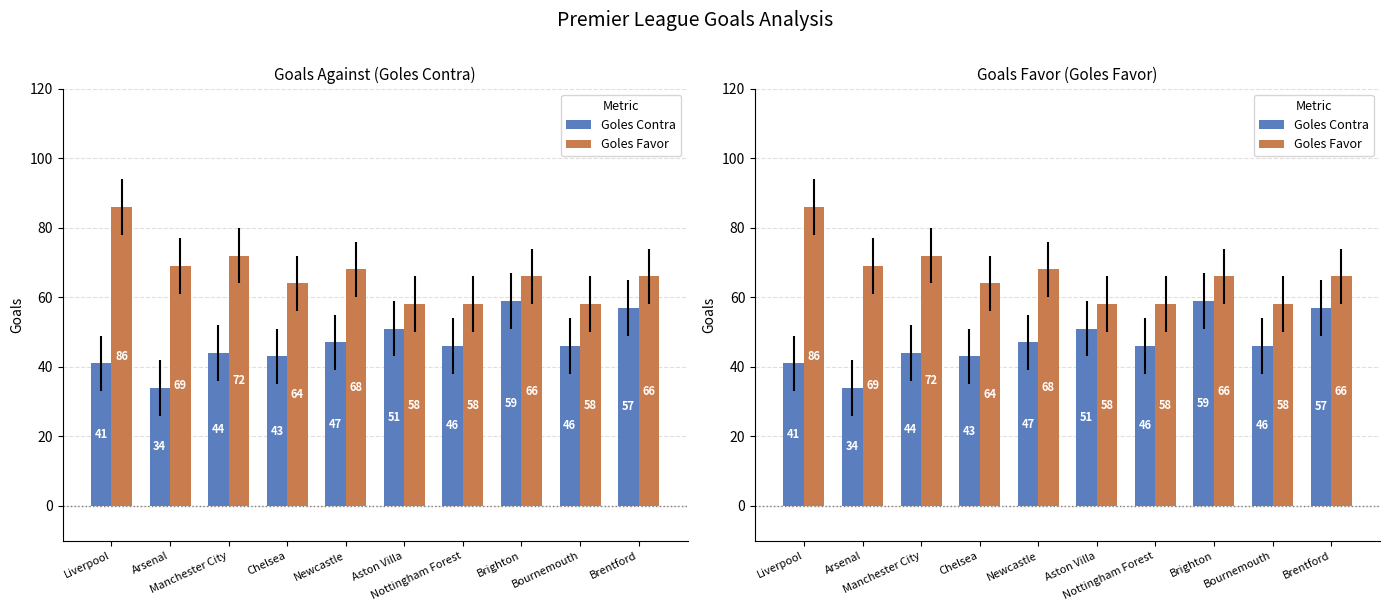

What is the sum of all Goles Contra values?

468